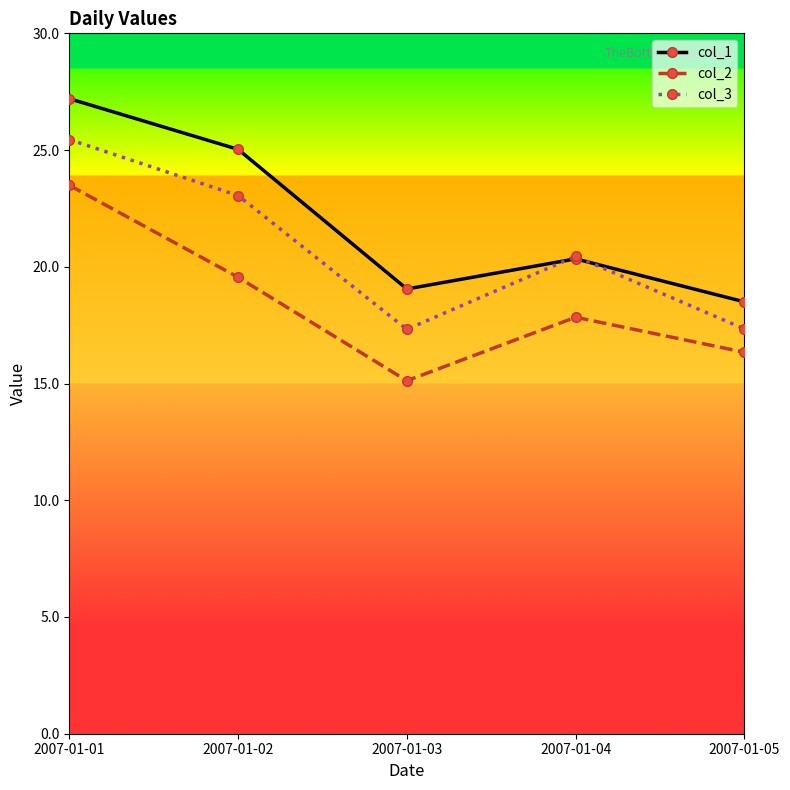

In col_3, how many points are lower than both neighbors (excluding endpoints)?

1